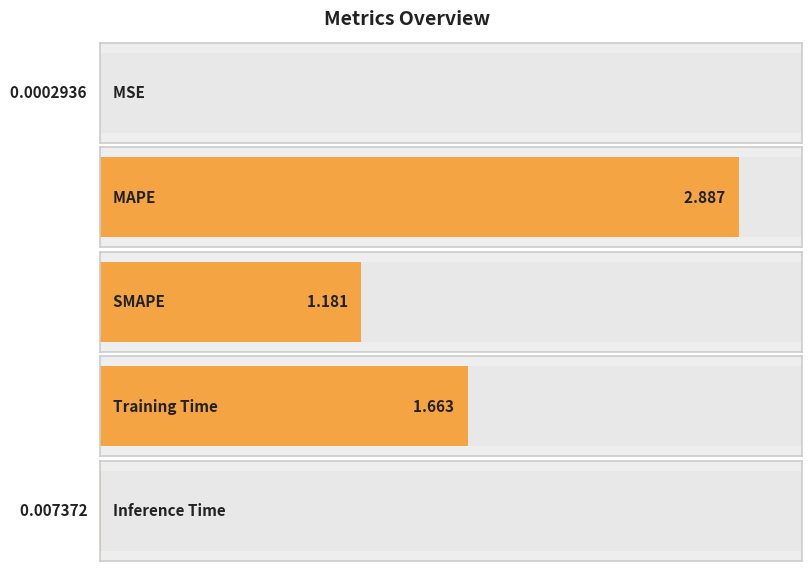

List the labels in order of value, smallest first.

MSE, Inference Time, SMAPE, Training Time, MAPE